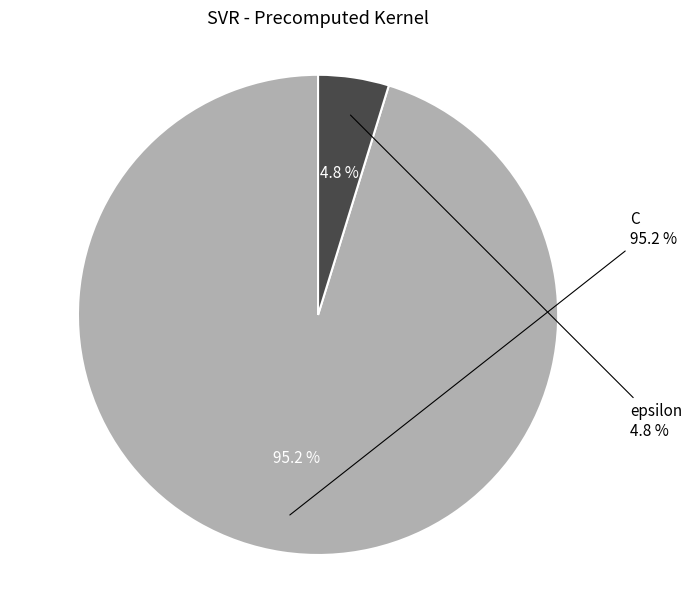

What is the largest slice in the pie chart?

C